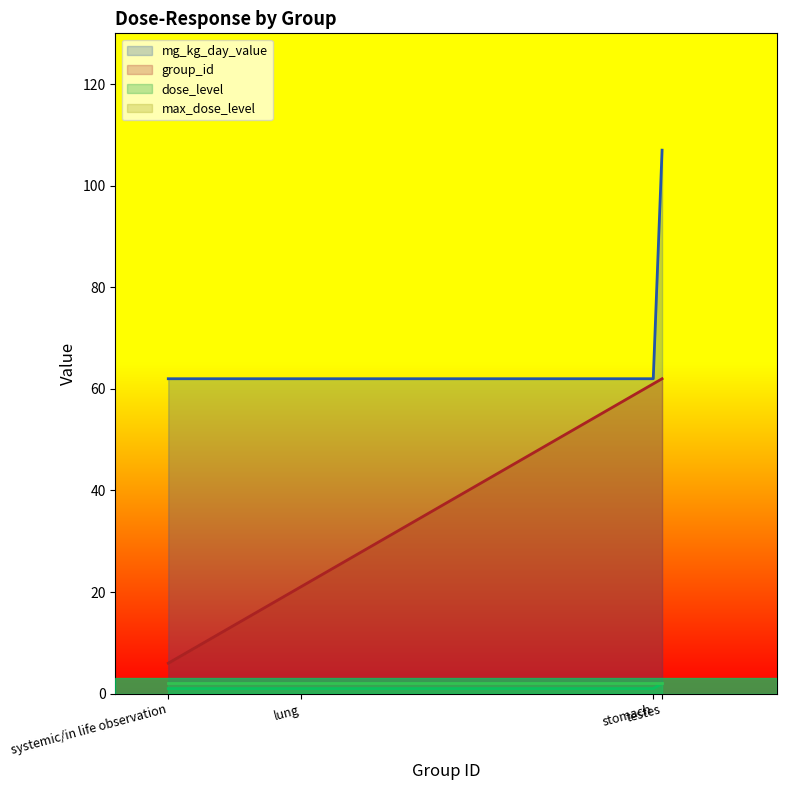

Rank the categories by mg_kg_day_value value from lowest to highest.

systemic/in life observation, lung, stomach, testes